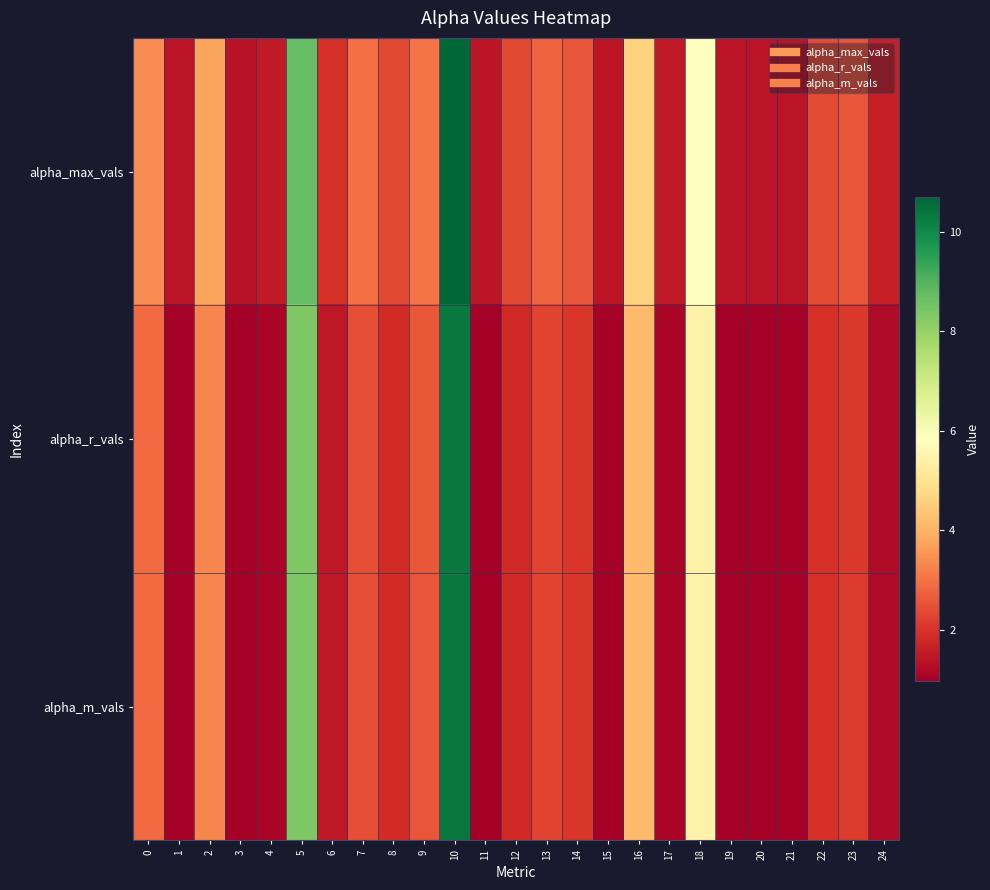

Between 5 and 12, which is larger?

5